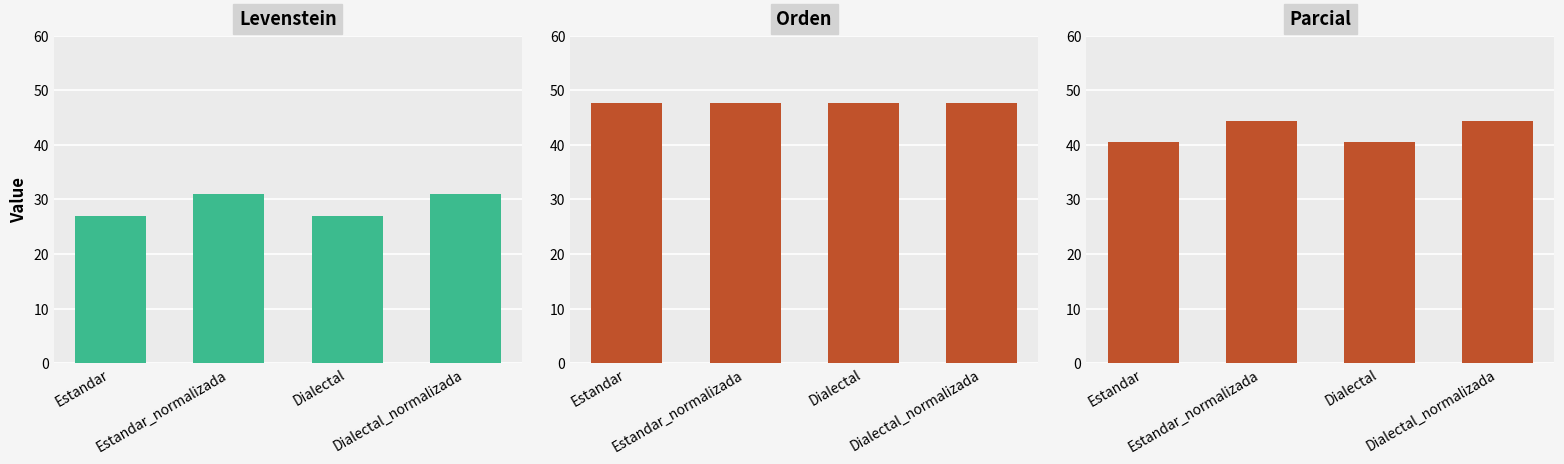

List the labels in order of Orden value, largest first.

Estandar, Estandar_normalizada, Dialectal, Dialectal_normalizada